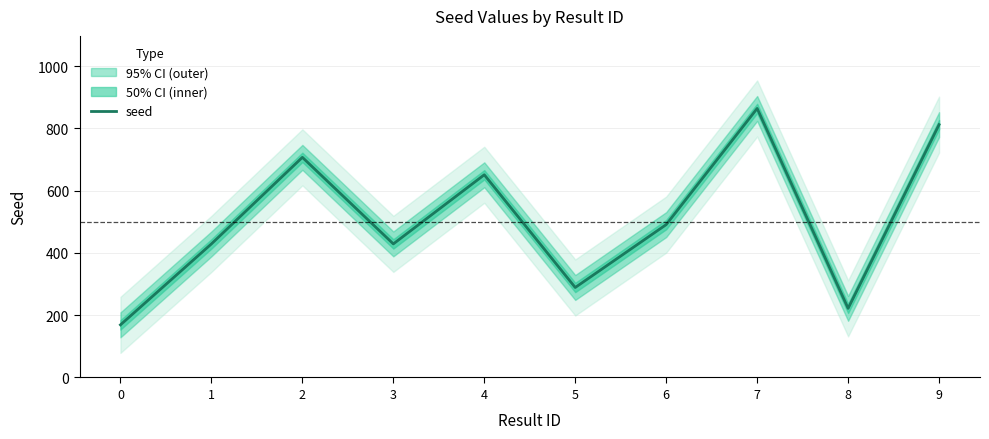

Reading left to right, what are all the values shown in this chart?

0=169	1=429	2=707	3=429	4=651	5=289	6=491	7=864	8=222	9=812